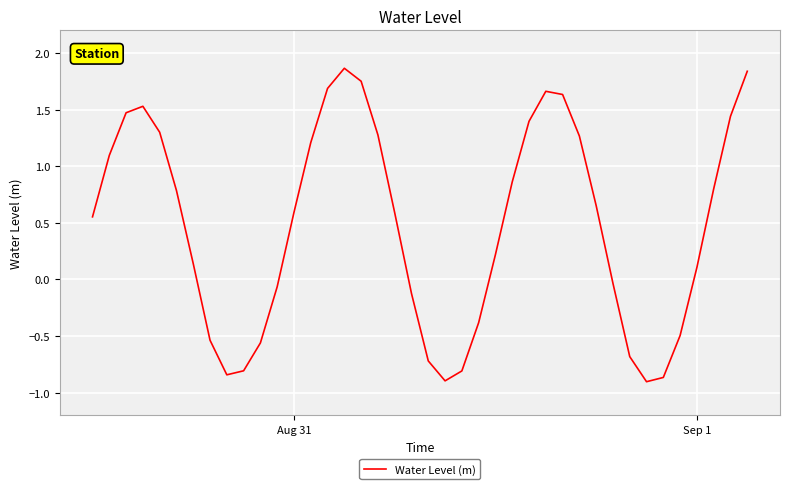

How many interior local peaks (higher than both neighbors) does the data have?

3